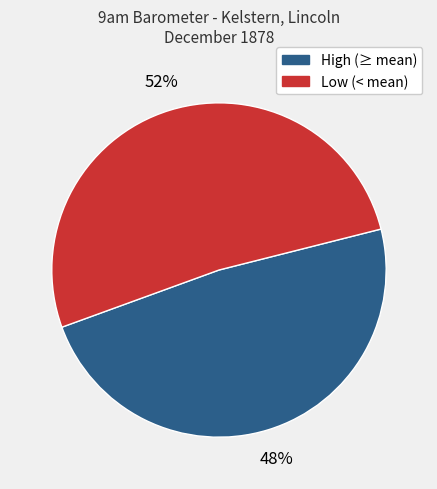

Is there a majority slice in this chart?

Yes